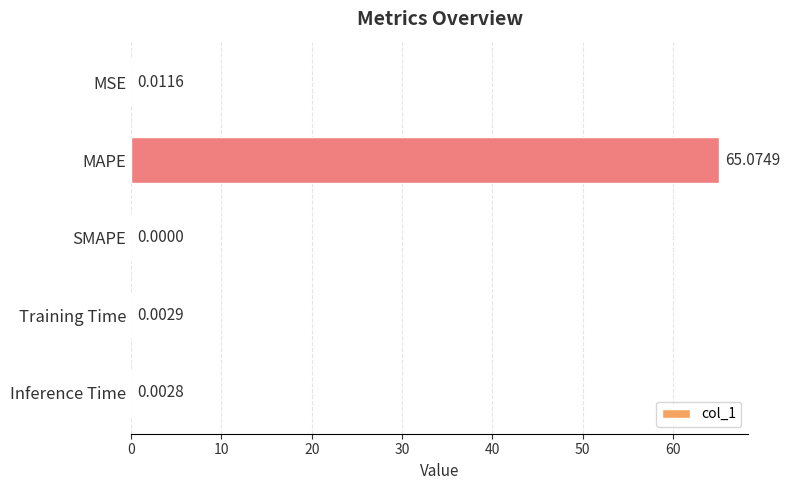

Which category has the highest value across all series?

MAPE